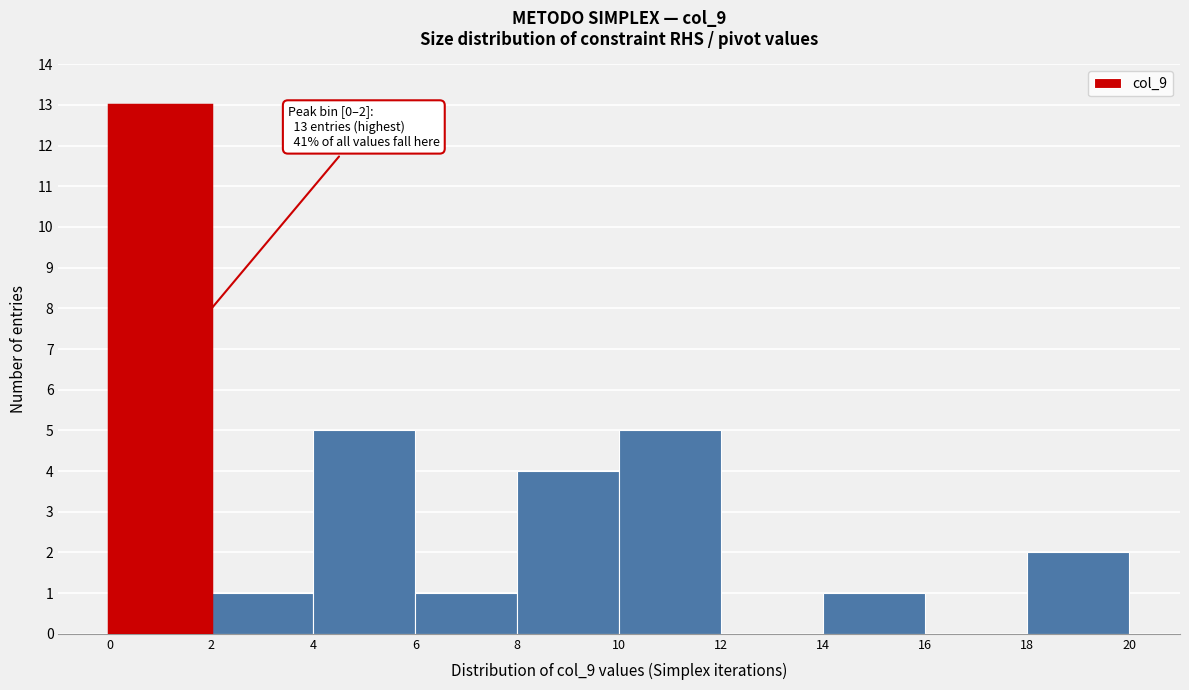

Over which range of the x-axis is the bar tallest?

0 to 2